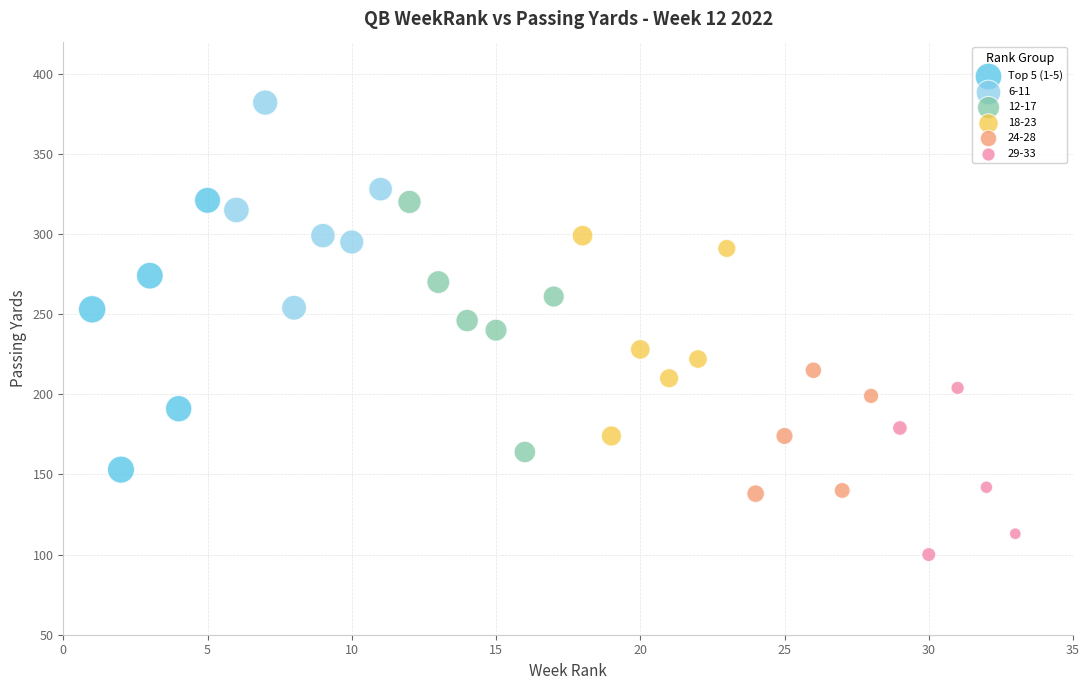

Which series reaches the maximum Y coordinate?

6-11